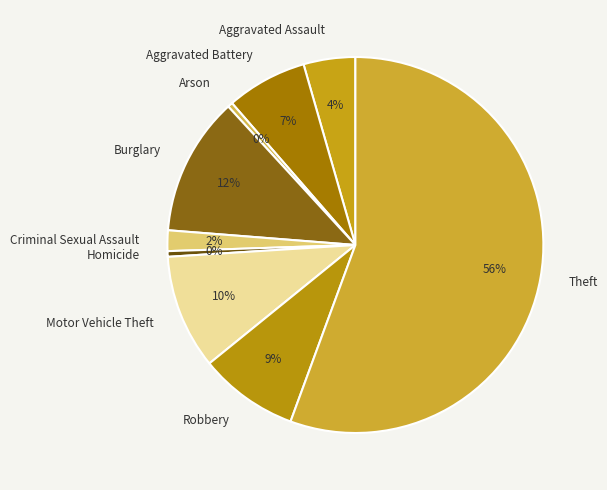

What is the ratio of the value at Robbery to the value at Arson?

20.0